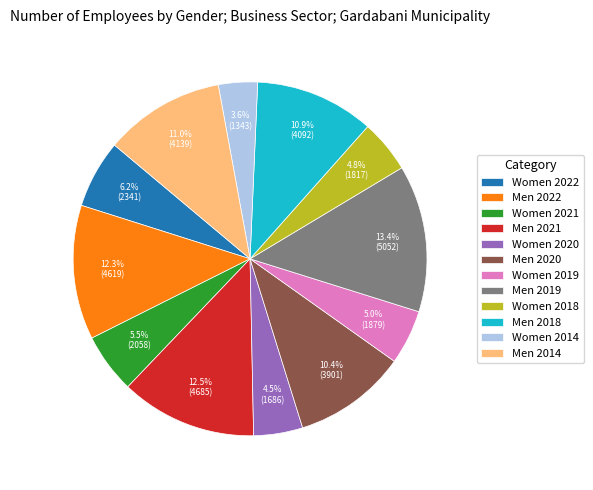

What portion of the pie excludes Men 2022?

87.7%